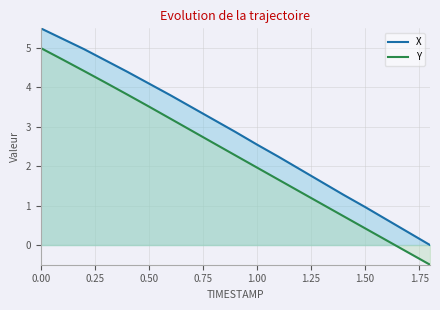

What is the difference between the maximum and minimum values in the X series?

5.5